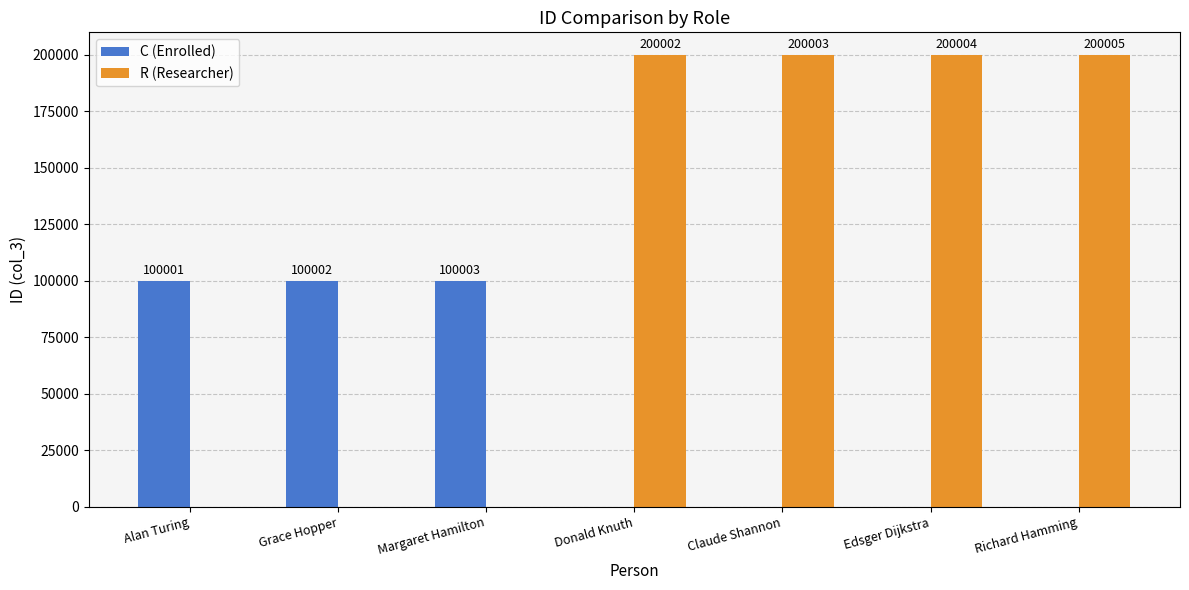

At which category is the sum across all series the highest?

Richard Hamming